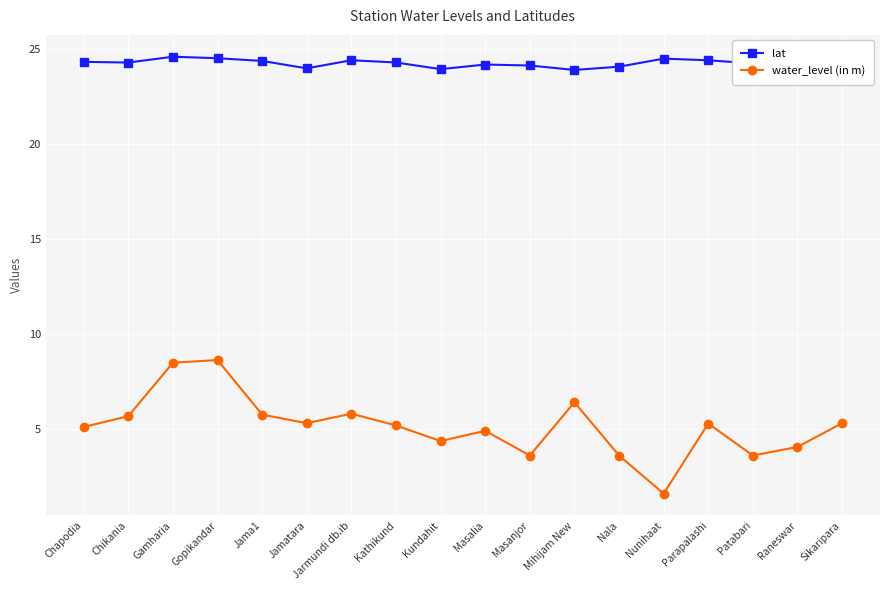

True or false: water_level (in m) has more than 2 interior local peaks.

True